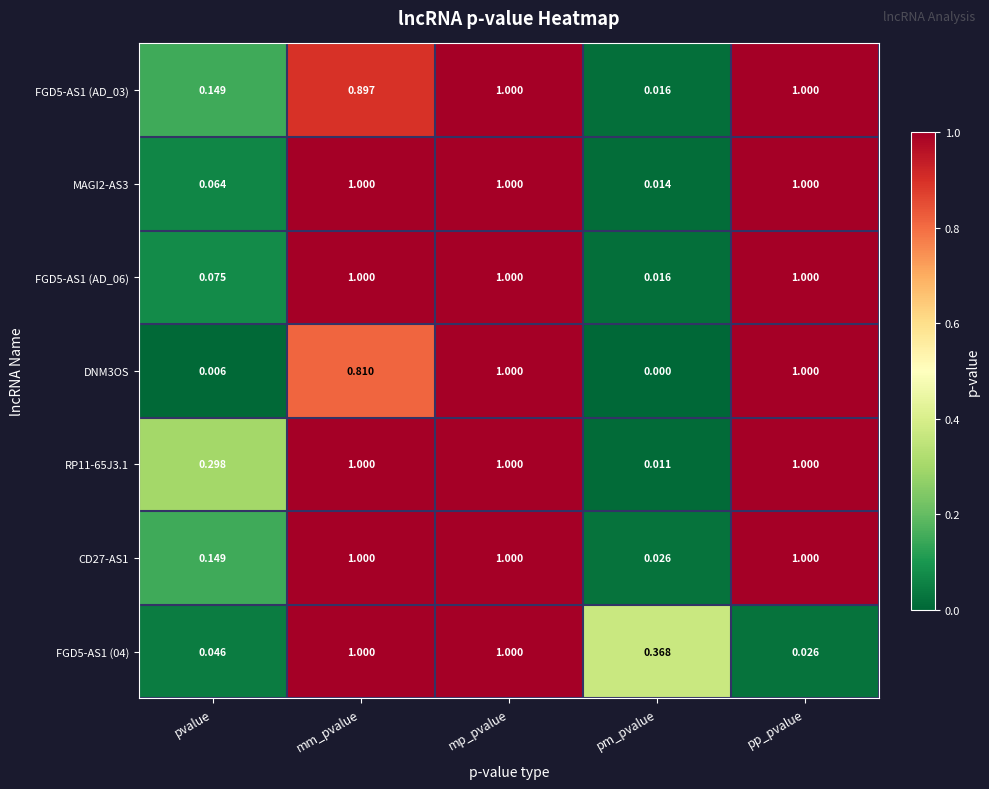

At how many categories does at least one series exceed 0?

5